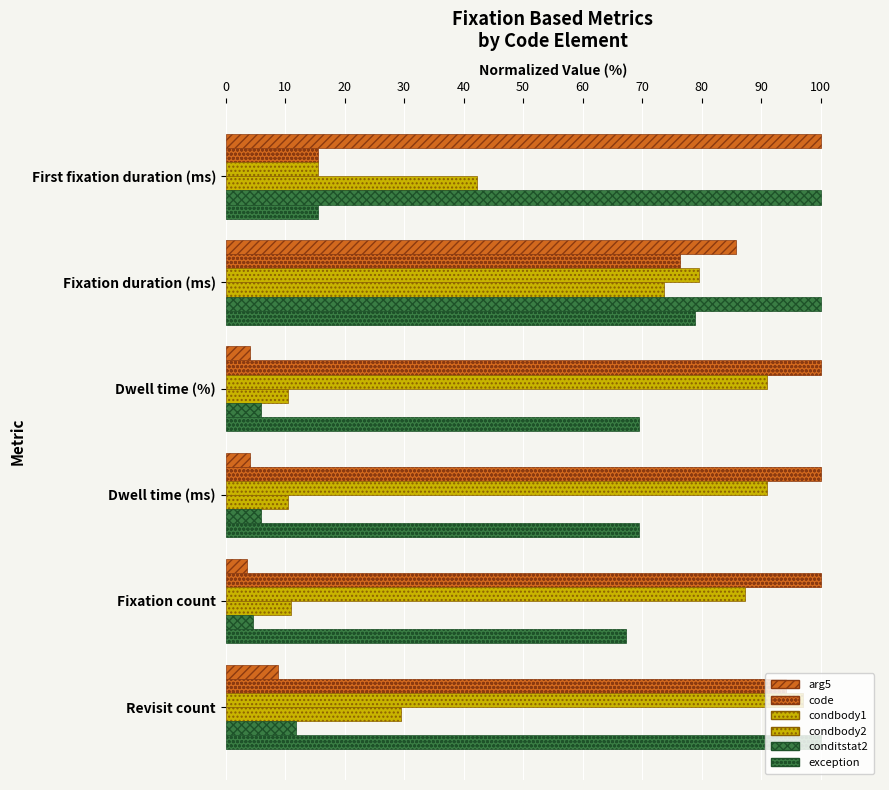

What is the lowest value of the arg5 series?

3.6